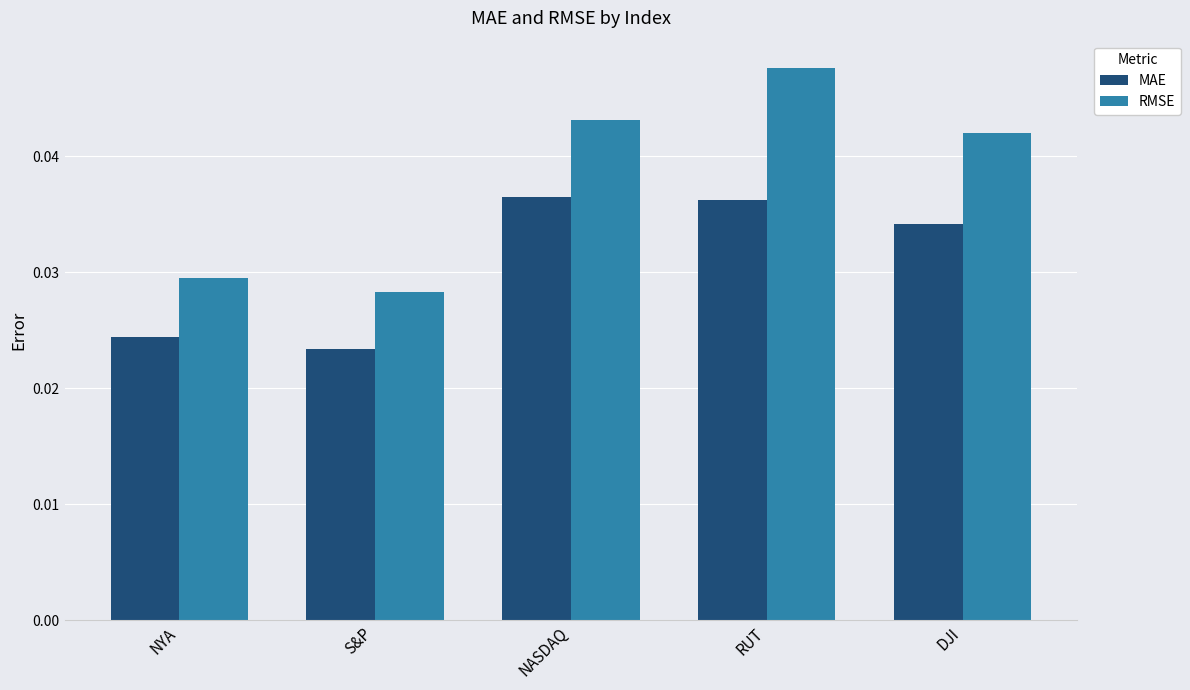

List the labels in order of RMSE value, largest first.

RUT, NASDAQ, DJI, NYA, S&P